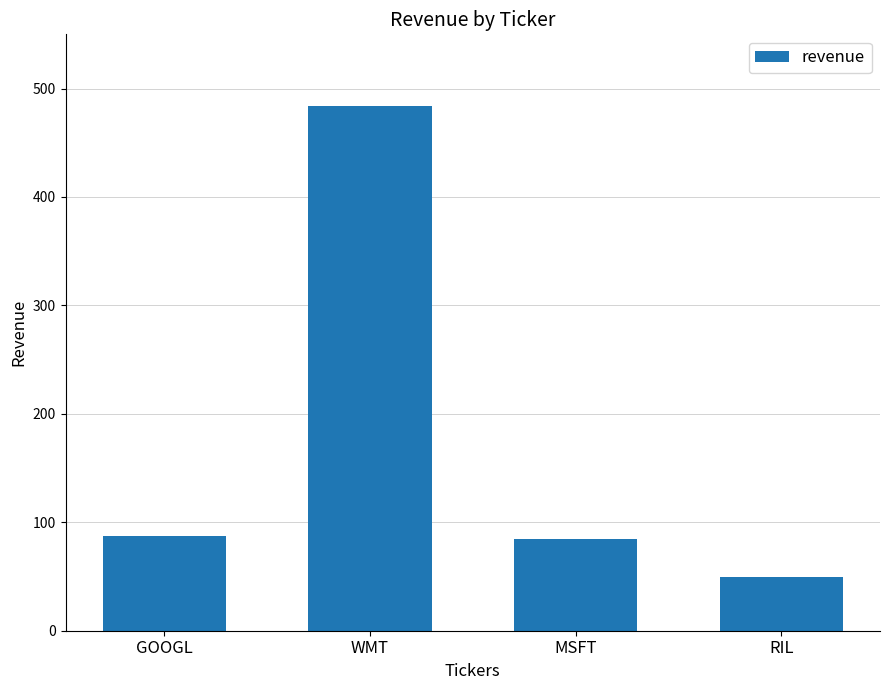

What is the difference between the second highest and minimum values?

37